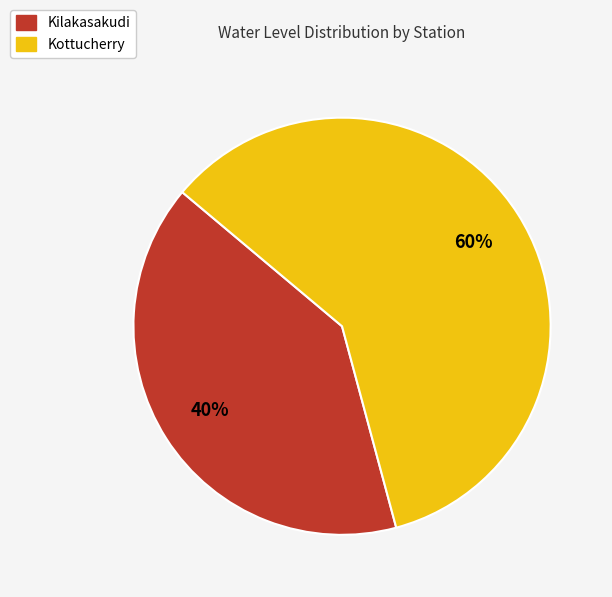

Rank the categories by value from lowest to highest.

Kilakasakudi, Kottucherry